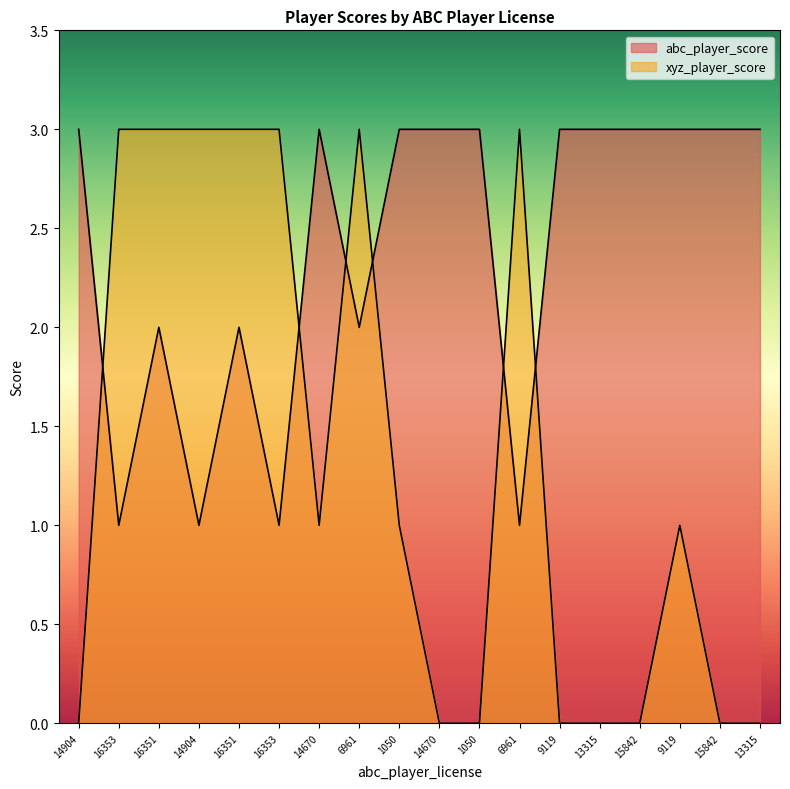

What is the approximate value of abc_player_score at 6961?

2